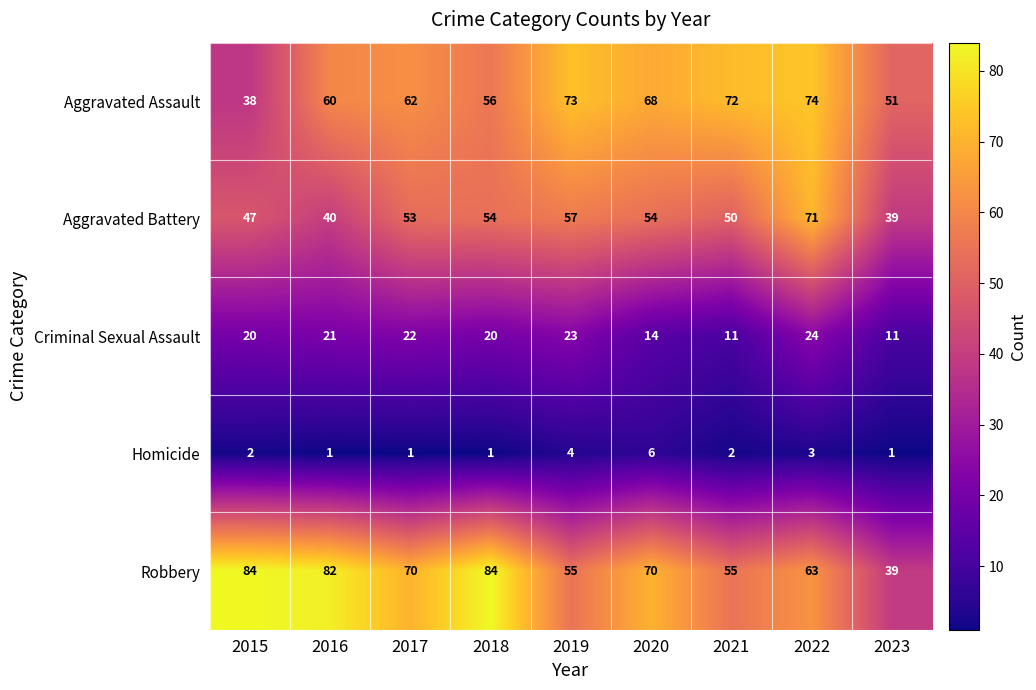

At which category is the sum across all series the highest?

2022